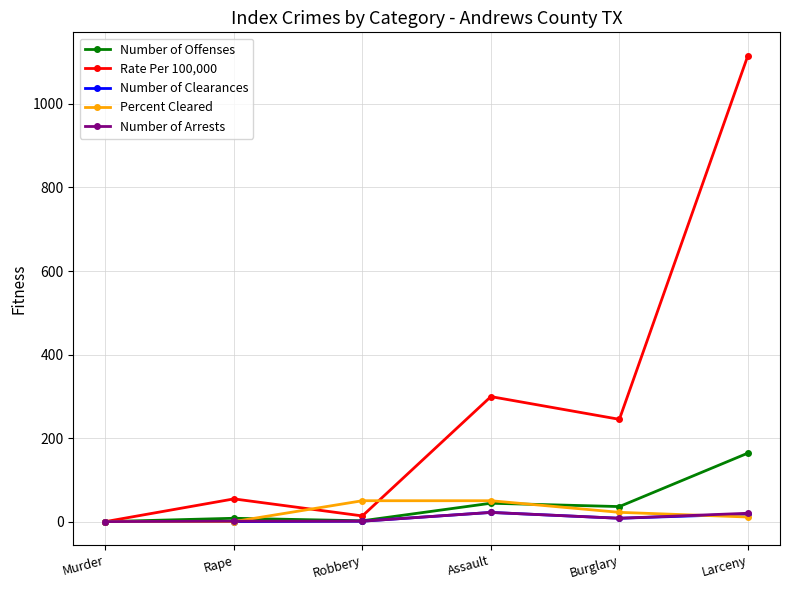

What is the difference between the maximum and second lowest values in the Number of Arrests series?

21.0